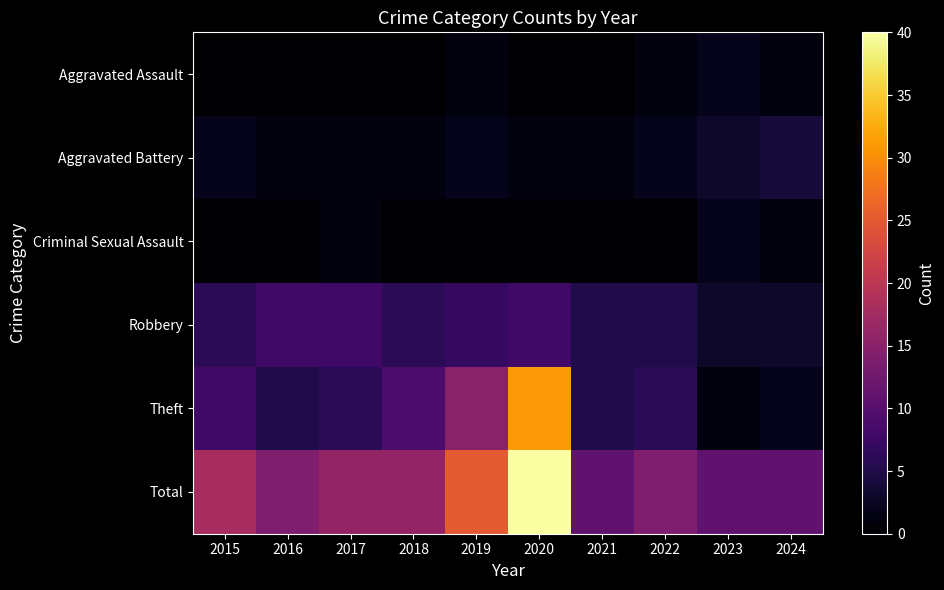

At which category does the chart reach its peak across all series?

2020